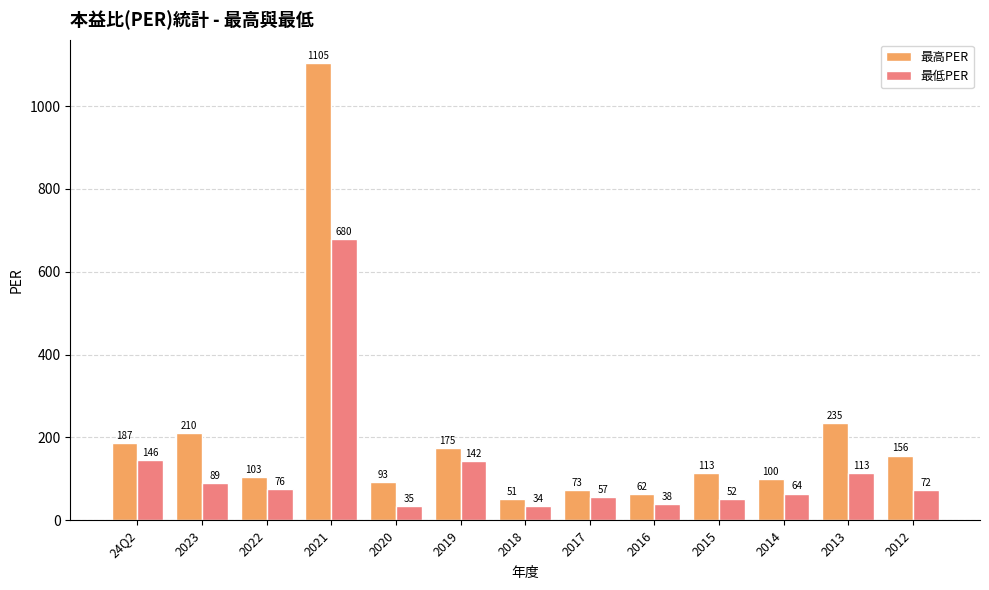

Are the bars horizontal?

No